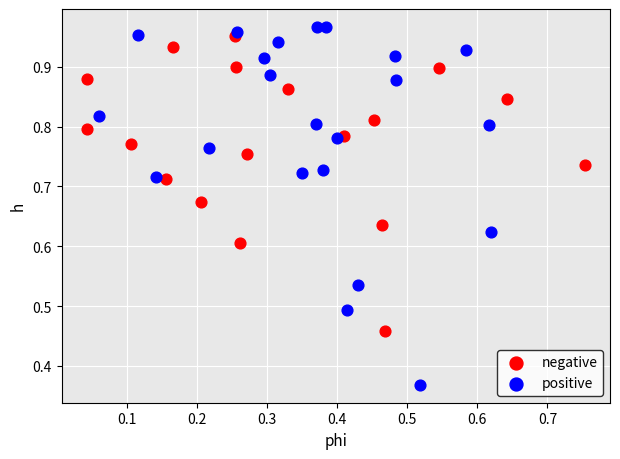

Which series contains the lowest Y value?

positive